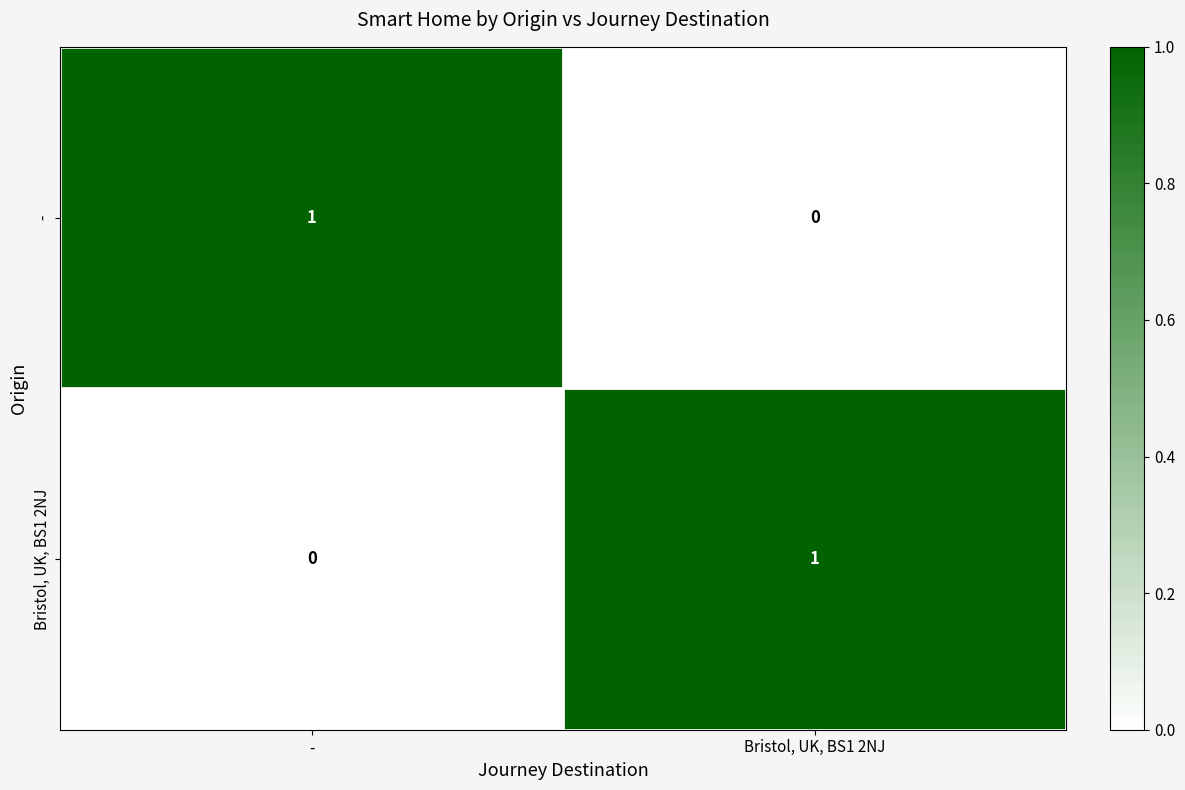

Is the value of - at Bristol, UK, BS1 2NJ greater than the value of Bristol, UK, BS1 2NJ at Bristol, UK, BS1 2NJ?

No